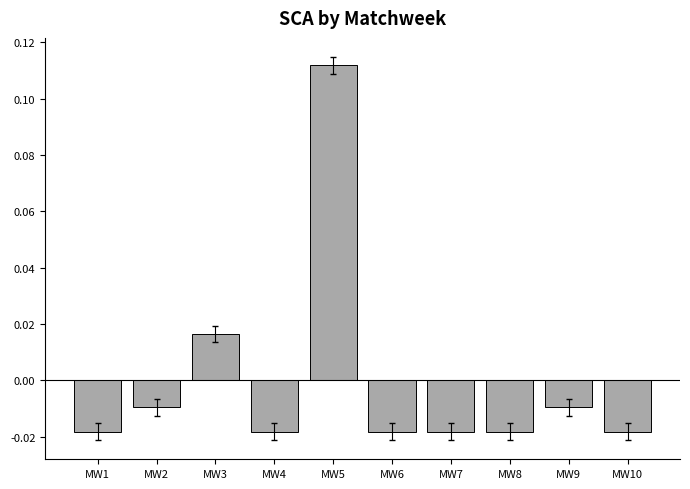

Which has a higher value, MW3 or MW2?

MW3